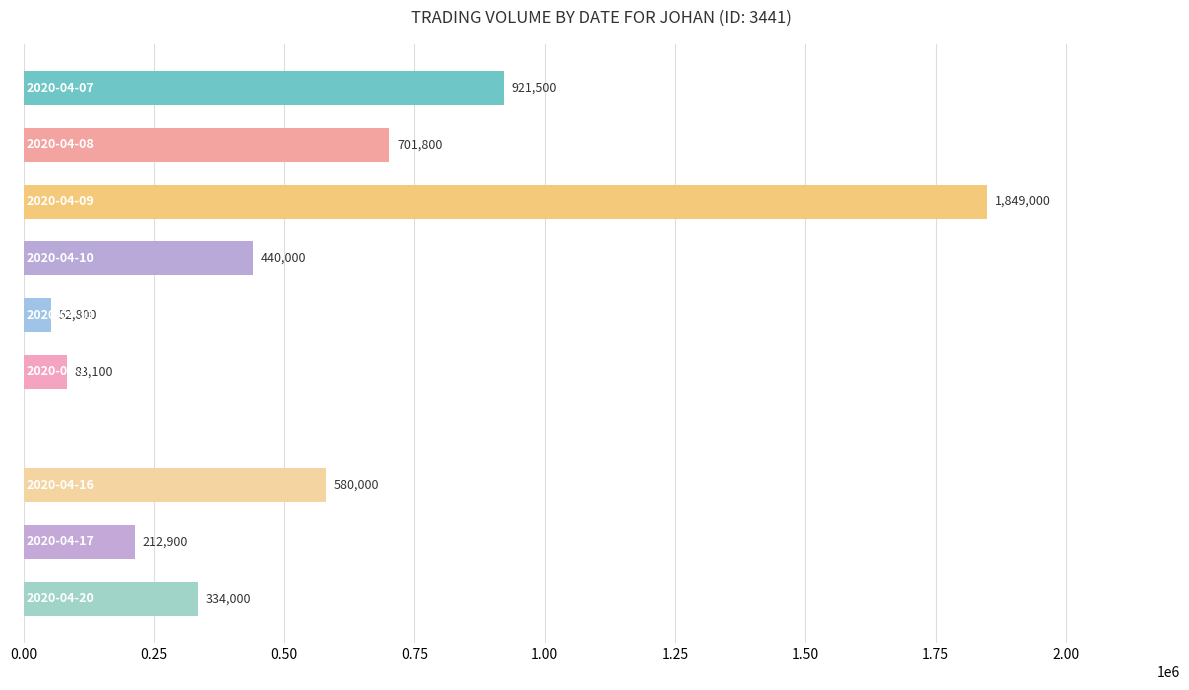

How many data points does each series have?

10